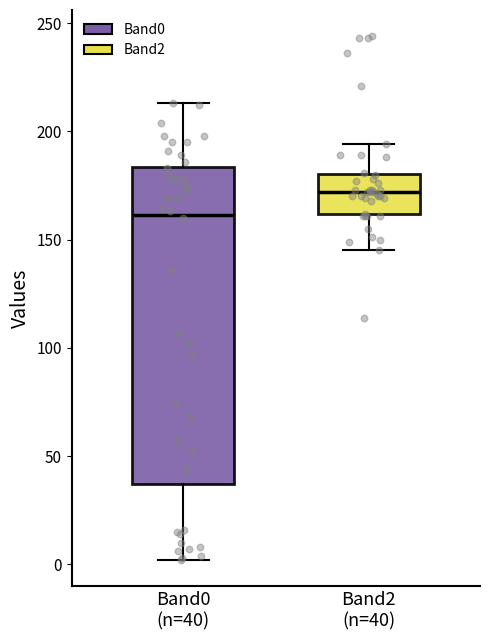

Where does the lower whisker of the box for Band0 (n=40) end on the y-axis? The values are not printed on the chart, so give them approximately, as read against the axis.

0